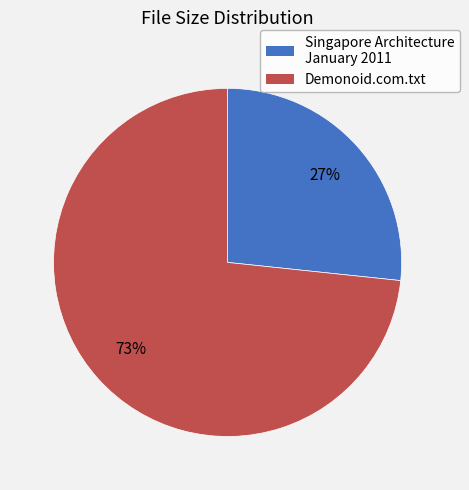

To the nearest percent, what is the average slice percentage?

50%